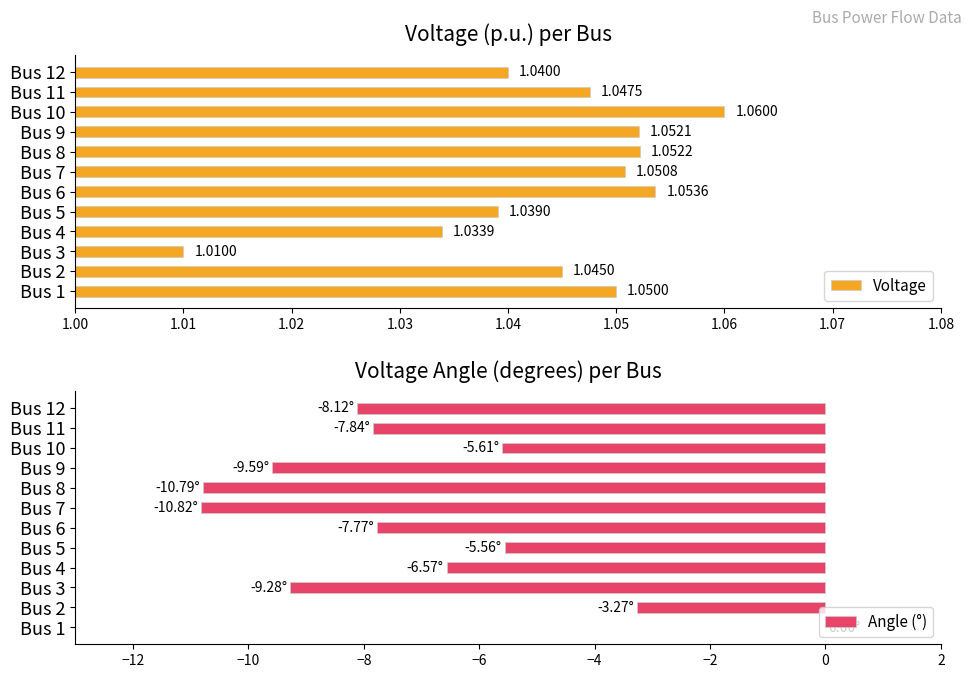

Rank the categories by Voltage value from highest to lowest.

Bus 10, Bus 6, Bus 8, Bus 9, Bus 7, Bus 1, Bus 11, Bus 2, Bus 12, Bus 5, Bus 4, Bus 3